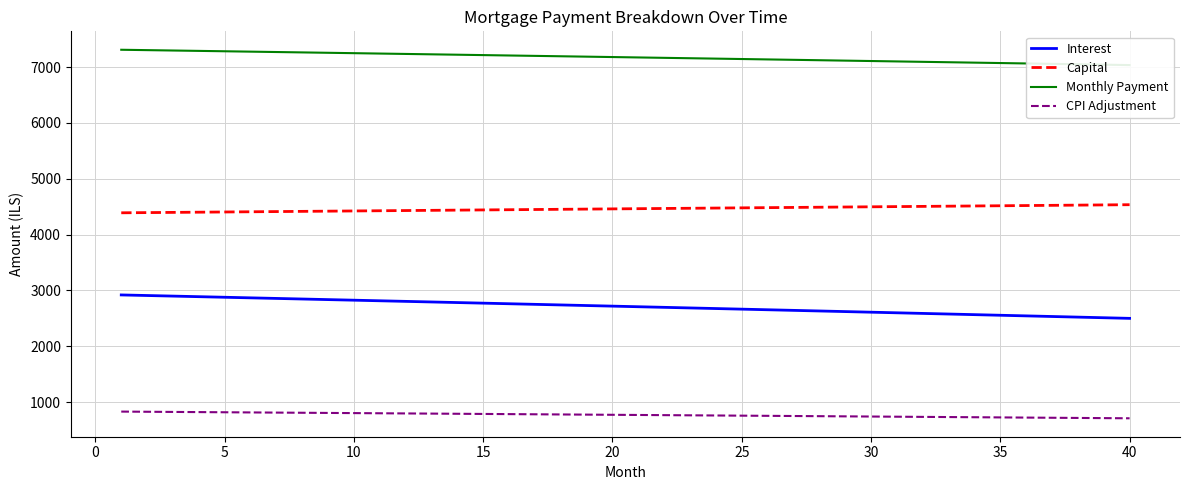

What are all the series names shown in the legend?

Interest, Capital, Monthly Payment, CPI Adjustment